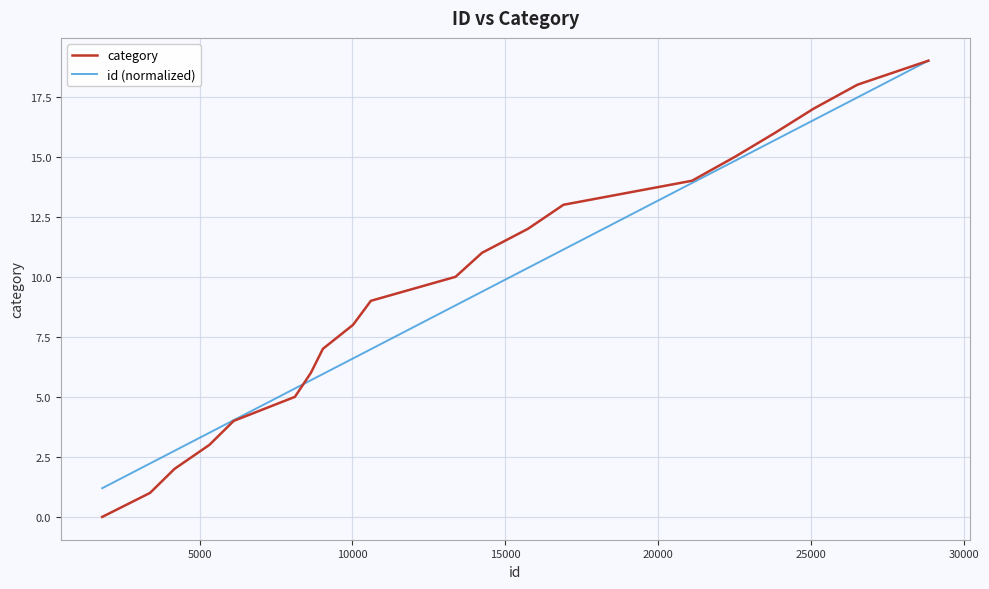

Which series has the largest range (max minus min)?

category